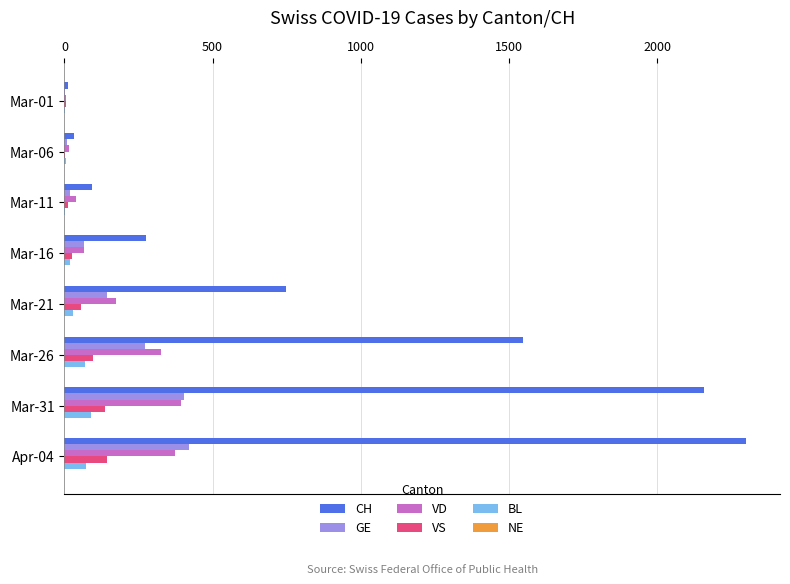

At which category is the sum across all series the highest?

Apr-04